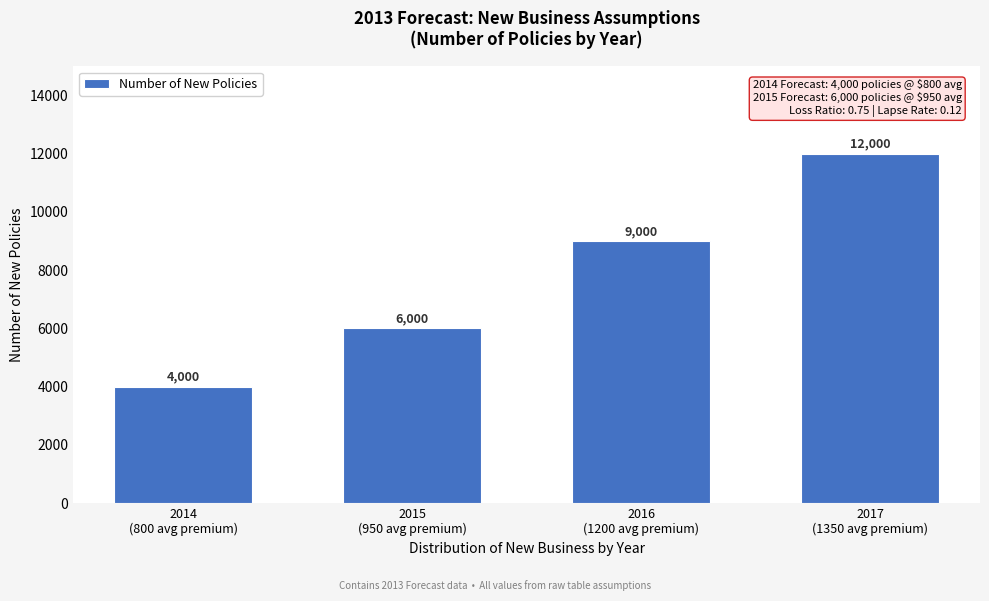

Reading left to right, what are all the values shown in this chart?

4000	6000	9000	12000